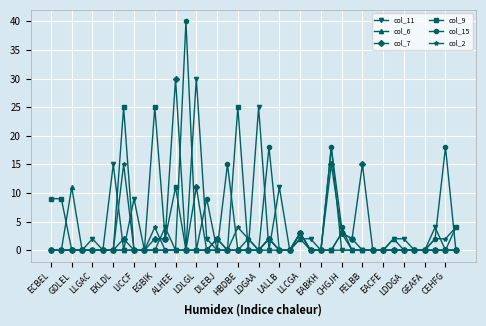

Which series has the largest range (max minus min)?

col_15